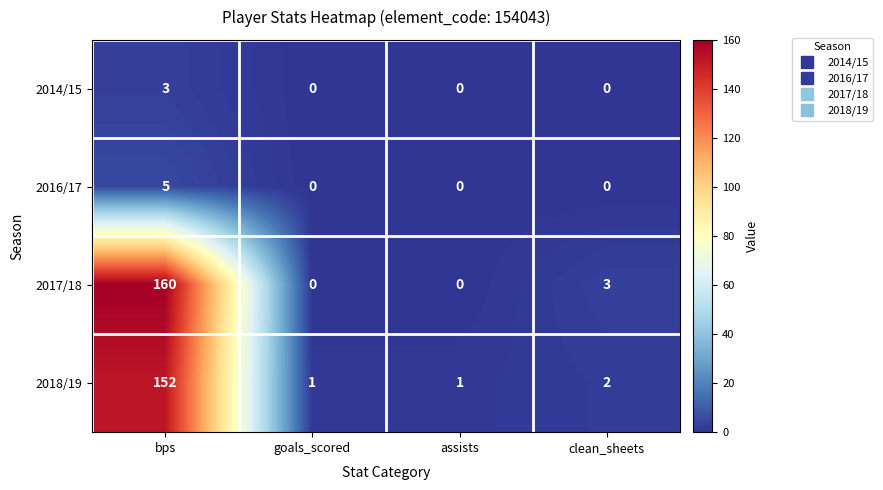

Which series has the largest total across all categories?

2017/18